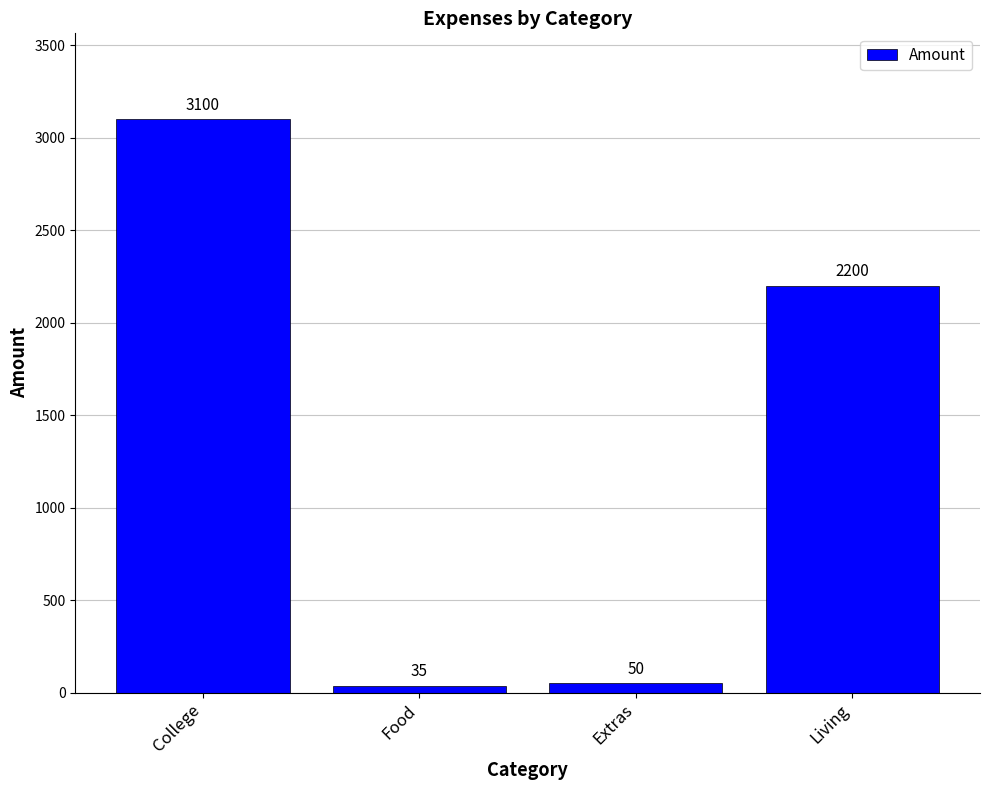

What is the label of the 4th bar from the right?

College